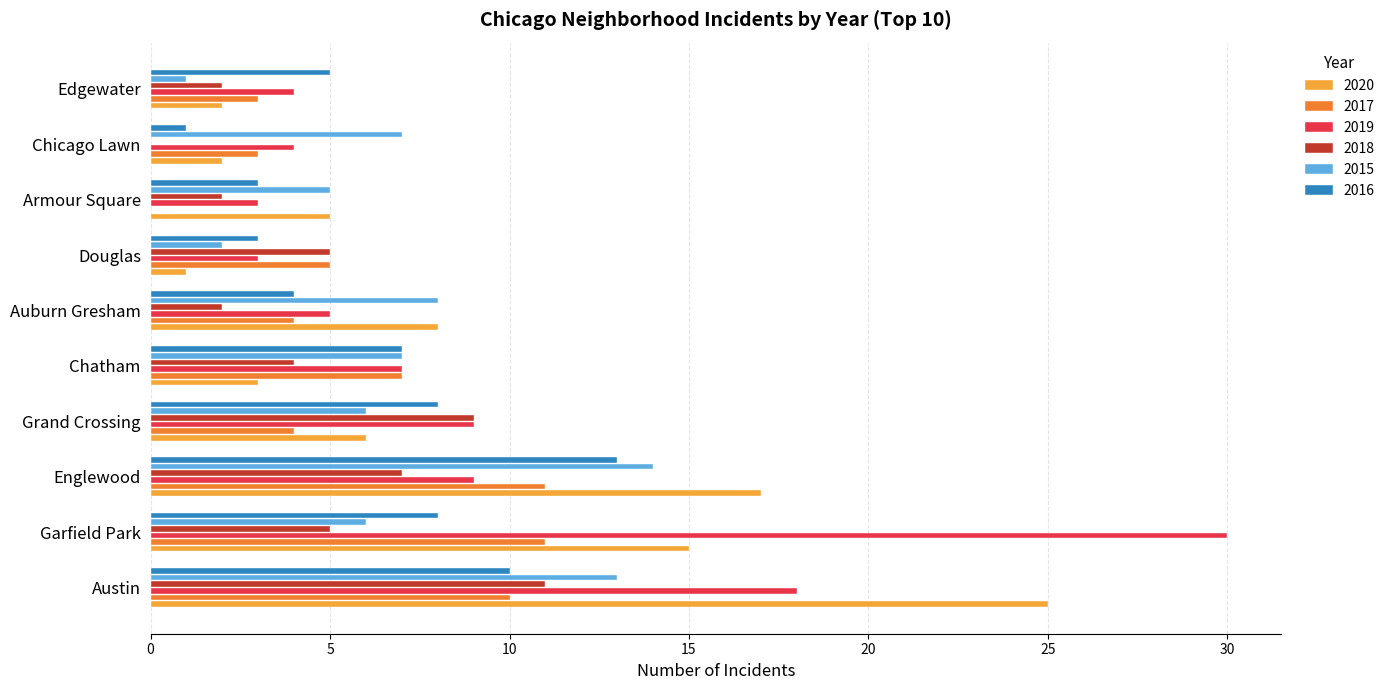

How many data points does each series have?

10